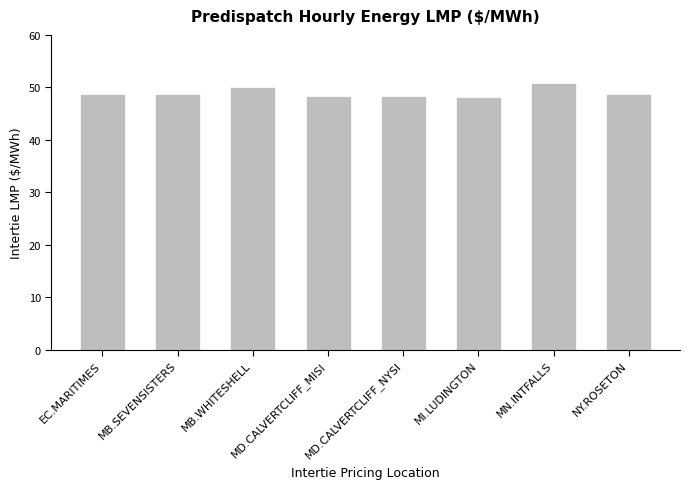

True or false: the data shows 67.8 at MD.CALVERTCLIFF_NYSI.

False